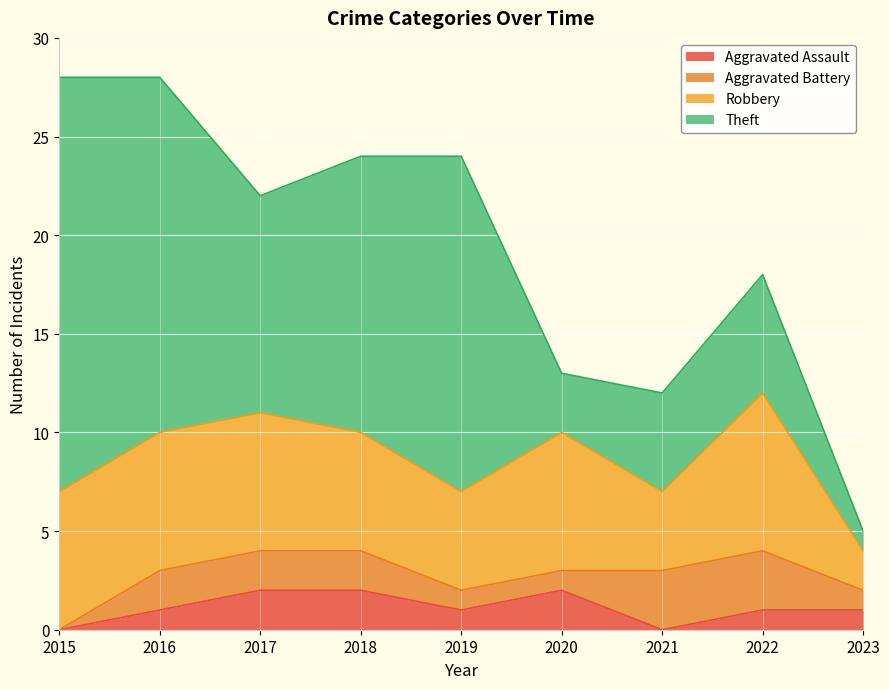

How many lines are shown in the chart?

4